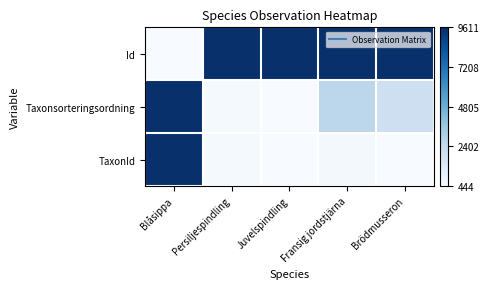

Reading left to right, what are all the values shown in this chart?

Id: Blåsippa=0.0	Persiljespindling=1.0	Juvelspindling=1.0	Fransig jordstjärna=1.0	Brödmusseron=1.0
Taxonsorteringsordning: Blåsippa=1.0	Persiljespindling=0.0	Juvelspindling=0.0	Fransig jordstjärna=0.3	Brödmusseron=0.2
TaxonId: Blåsippa=1.0	Persiljespindling=0.0	Juvelspindling=0.0	Fransig jordstjärna=0.0	Brödmusseron=0.0